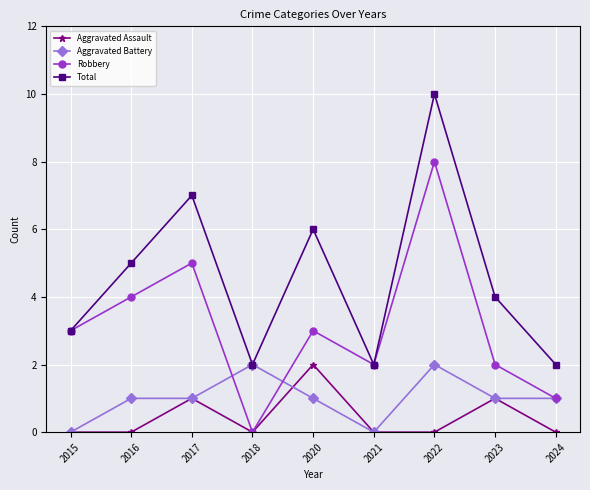

What is the greatest value displayed?

10